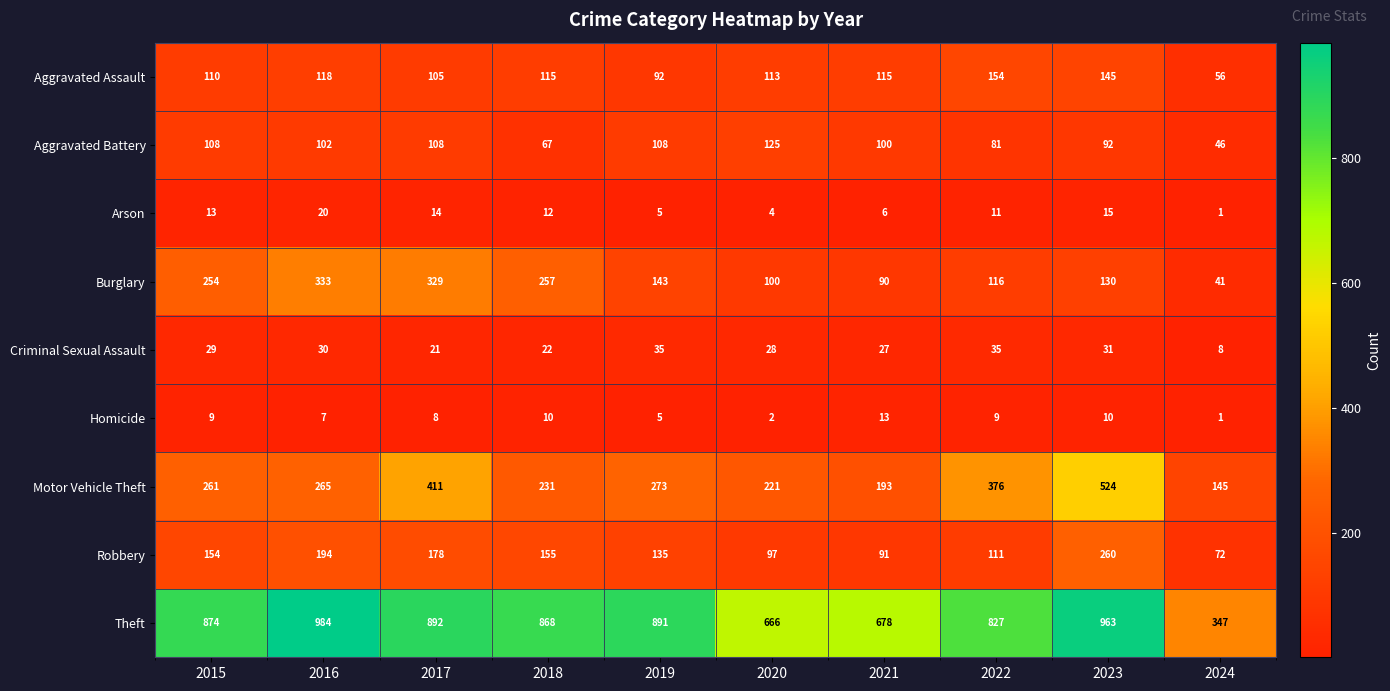

Which series has the widest spread of values?

Theft